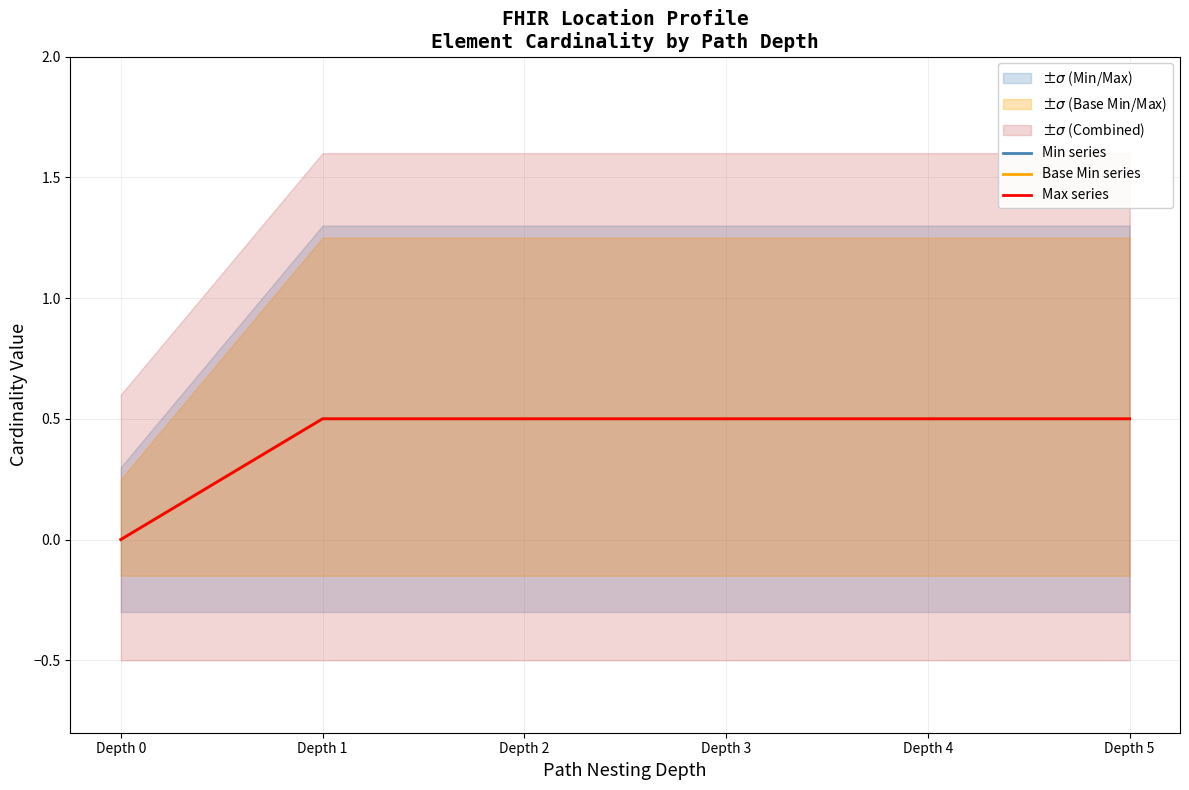

At how many categories does at least one series exceed 0?

5